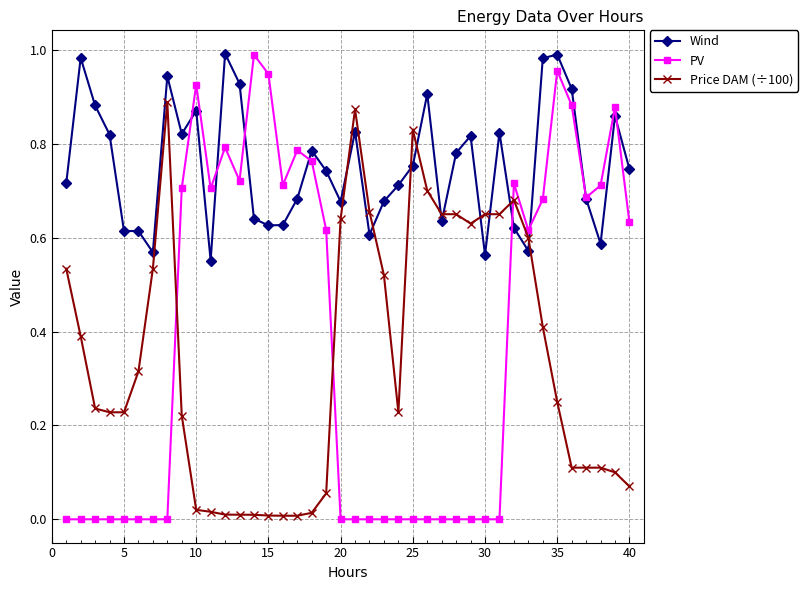

Which series has the largest range (max minus min)?

PV